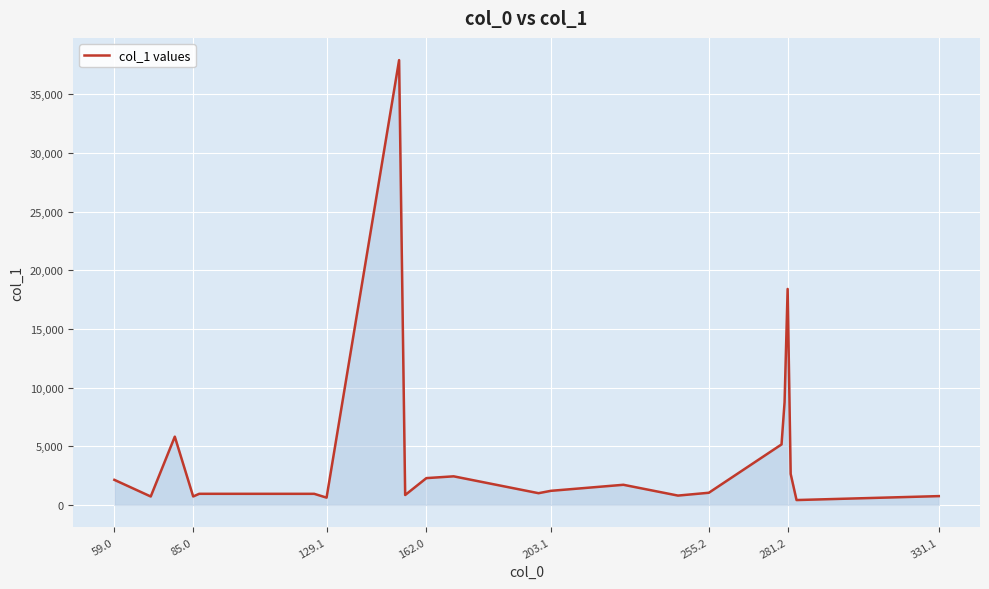

What is the greatest value displayed?

37900.1